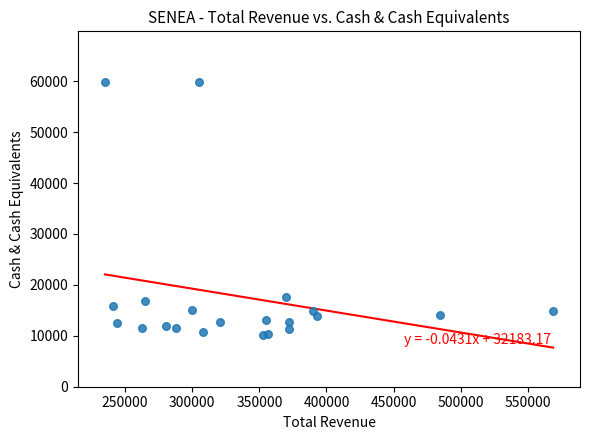

What is the range of Y values (max minus min)?

49700